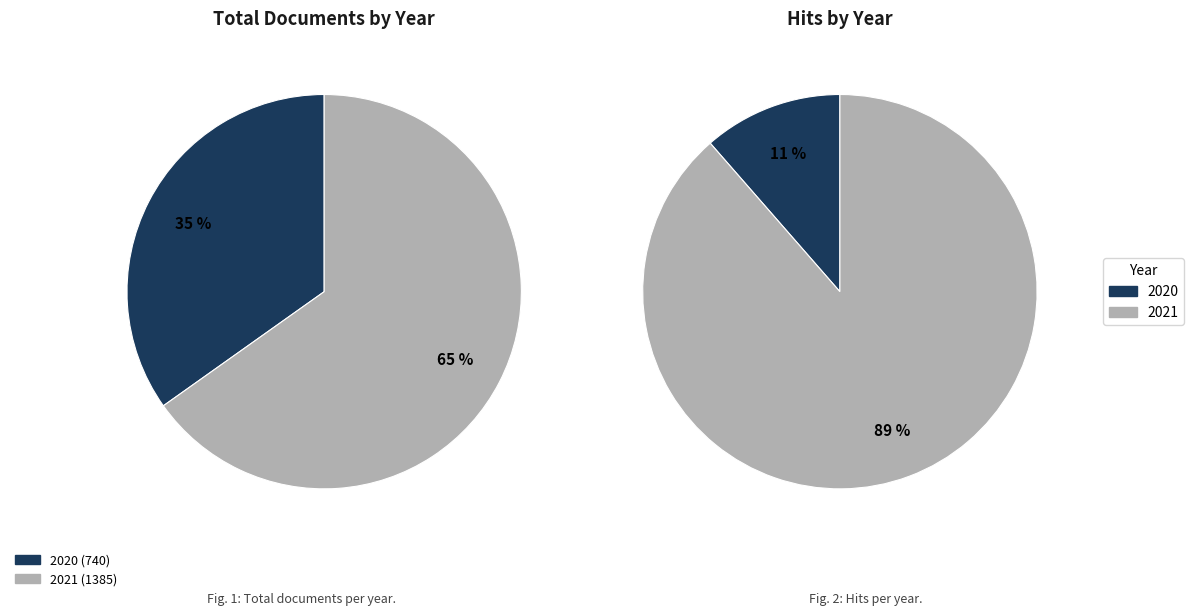

To the nearest percent, what is the difference between the largest and smallest slice percentages?

30%